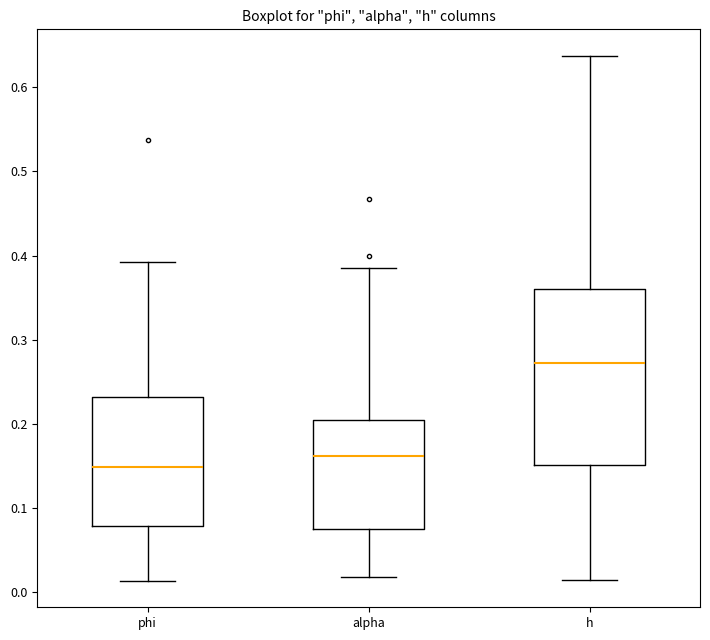

Reading left to right, transcribe this box plot: for each box, give where its median line is, the range the box spans, and where its two whiskers end, as read against the y-axis. The values are not printed on the chart, so give them approximately, as read against the axis.

phi: median 0.15, box 0.08 to 0.23, whiskers 0.01 to 0.39
alpha: median 0.16, box 0.08 to 0.20, whiskers 0.02 to 0.39
h: median 0.27, box 0.15 to 0.36, whiskers 0.01 to 0.64